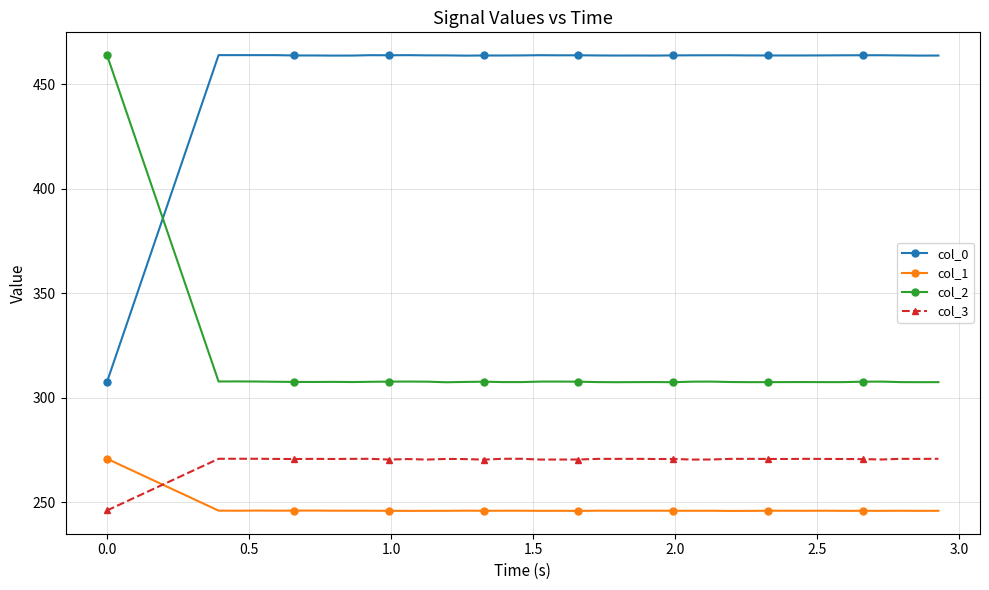

What is the average value of the col_2 series?

311.5